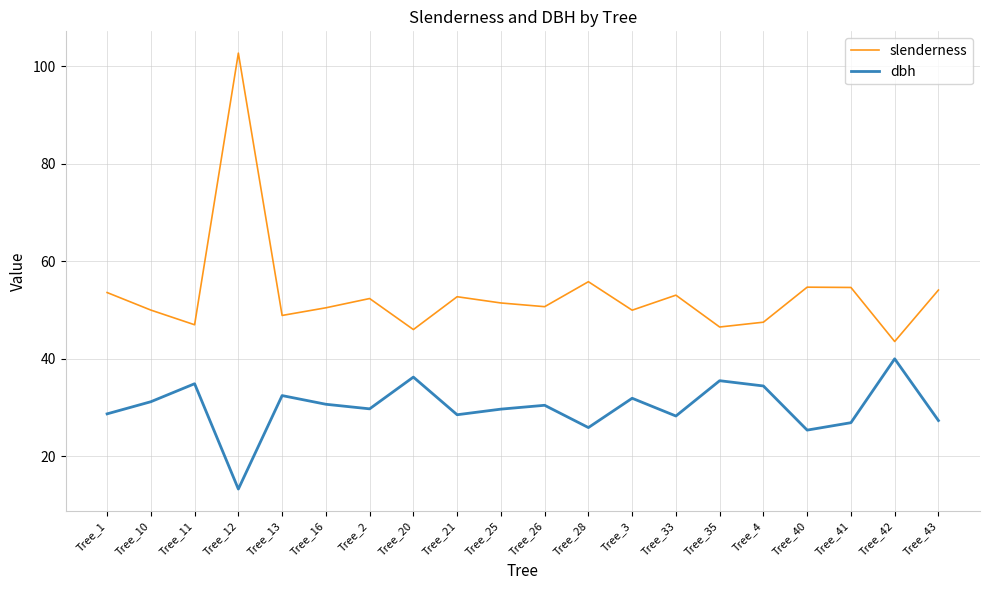

What is the average value of the dbh series?

30.0